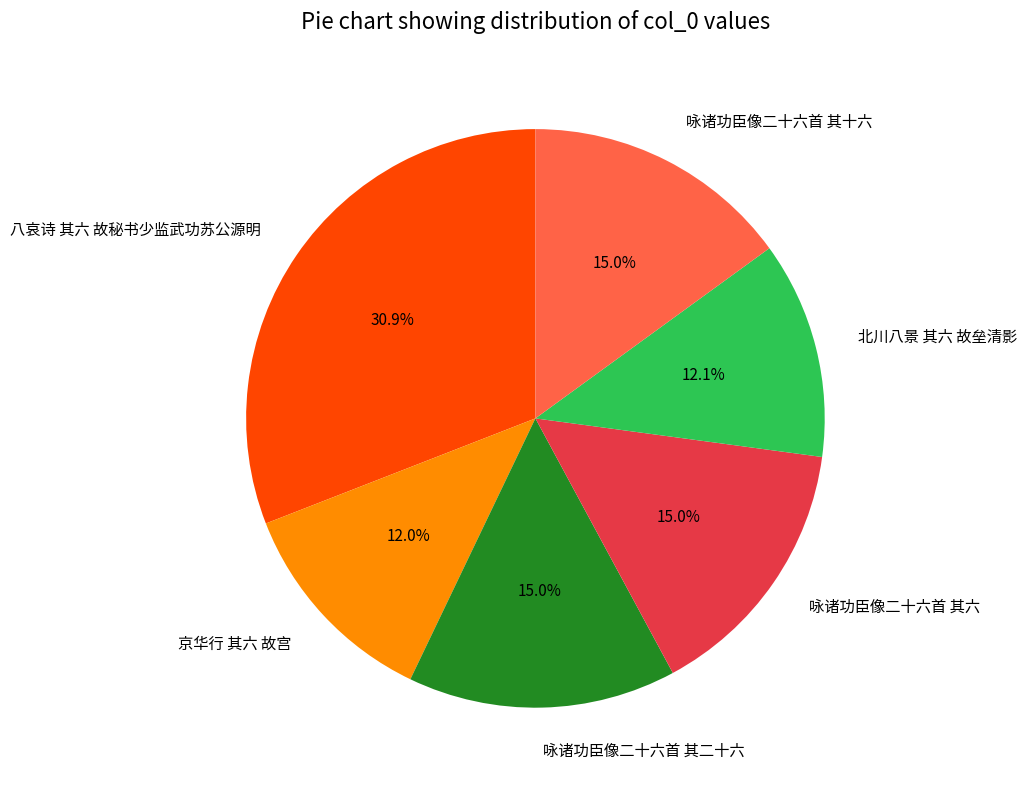

To the nearest percent, what percentage of the pie is 咏诸功臣像二十六首 其二十六?

15%